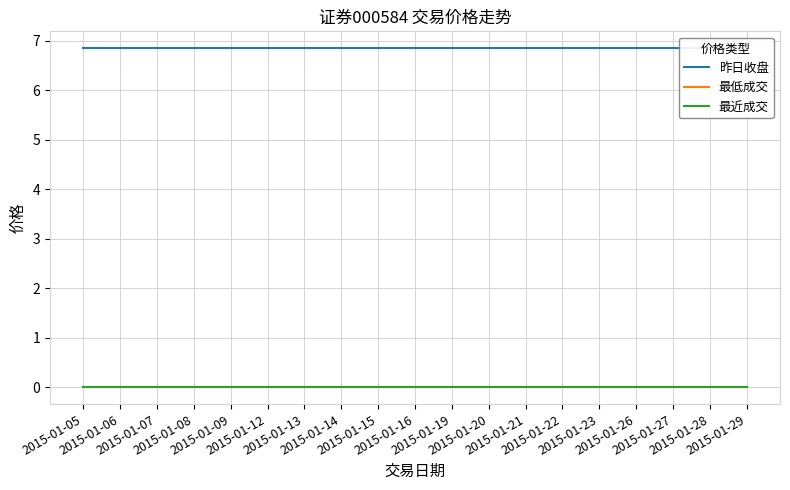

Rank the series at 2015-01-07 from lowest to highest value.

最低成交, 最近成交, 昨日收盘